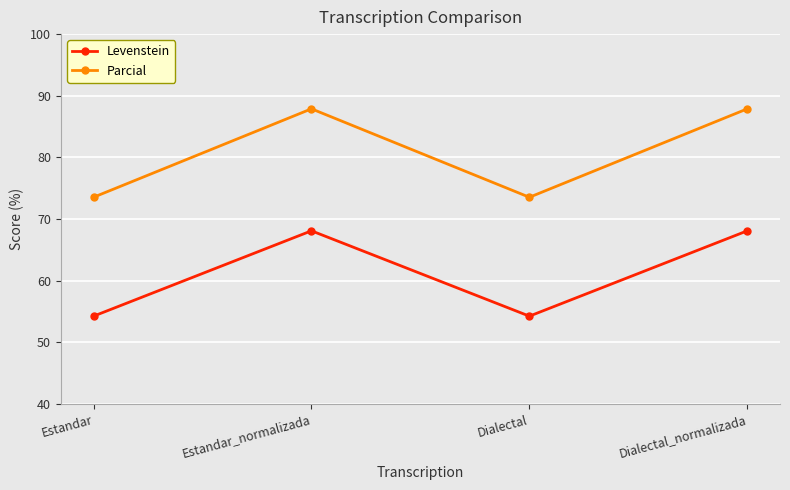

What is the total value across all series at Estandar_normalizada?

156.0